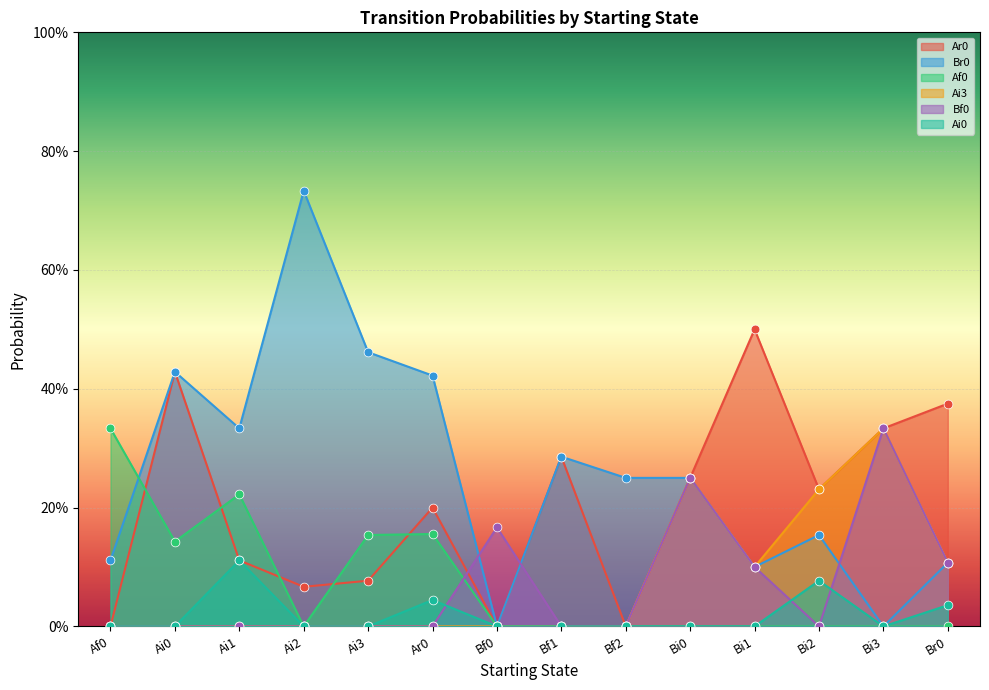

At which category is the sum across all series the highest?

Bi0